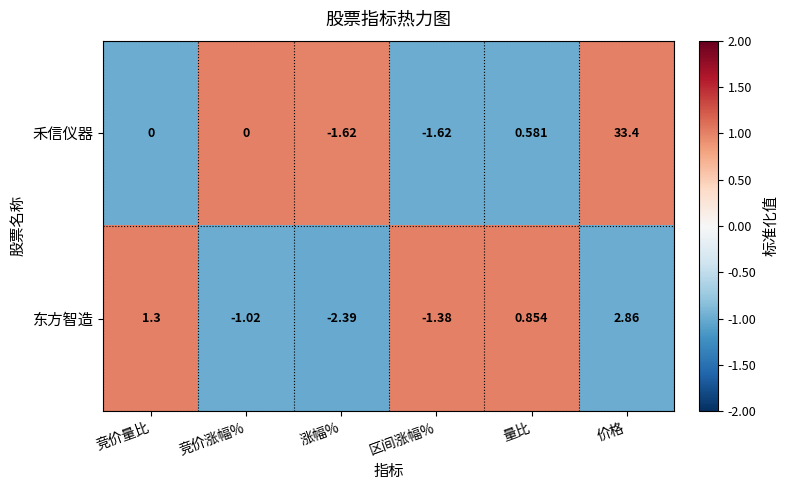

Rank the series by their maximum value, from lowest to highest.

东方智造, 禾信仪器